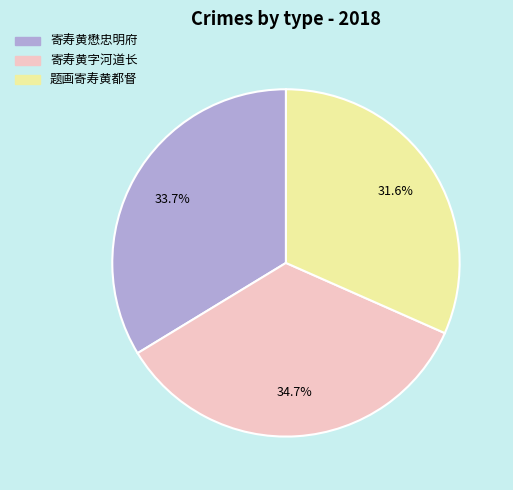

How much of the chart is everything except 题画寄寿黄都督?

68.4%